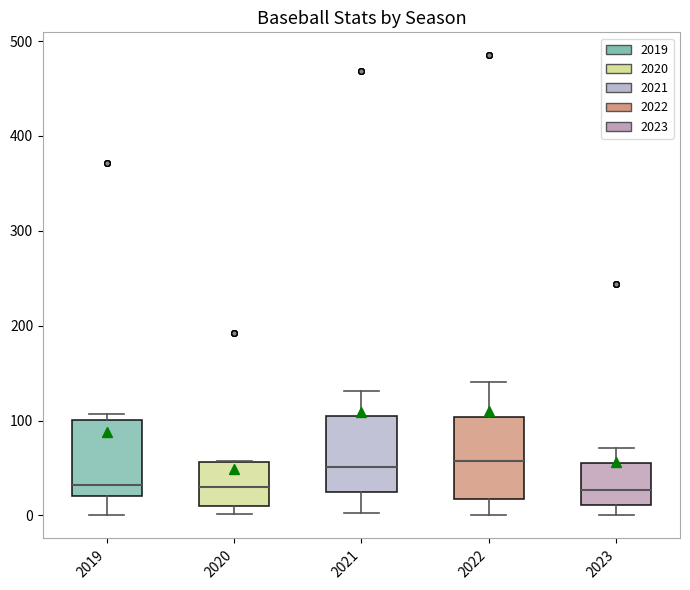

Where does the median line of the box at x = 2019 sit on the y-axis? The values are not printed on the chart, so give them approximately, as read against the axis.

30